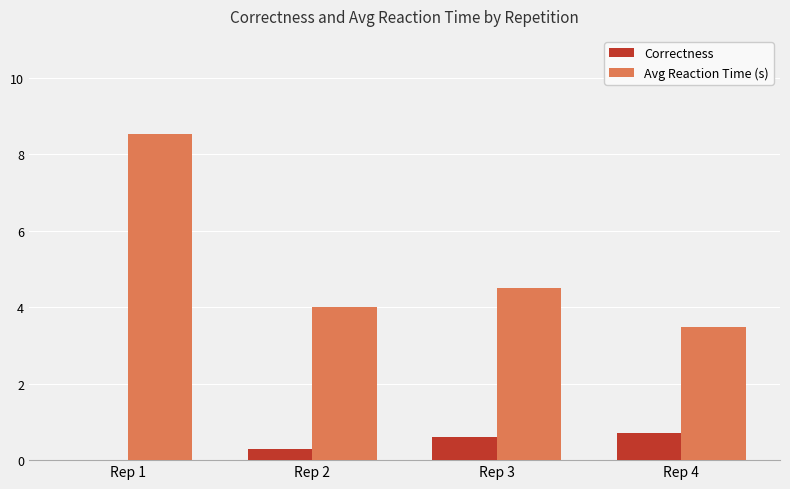

Is it true that Correctness equals 0.6 at Rep 3?

True